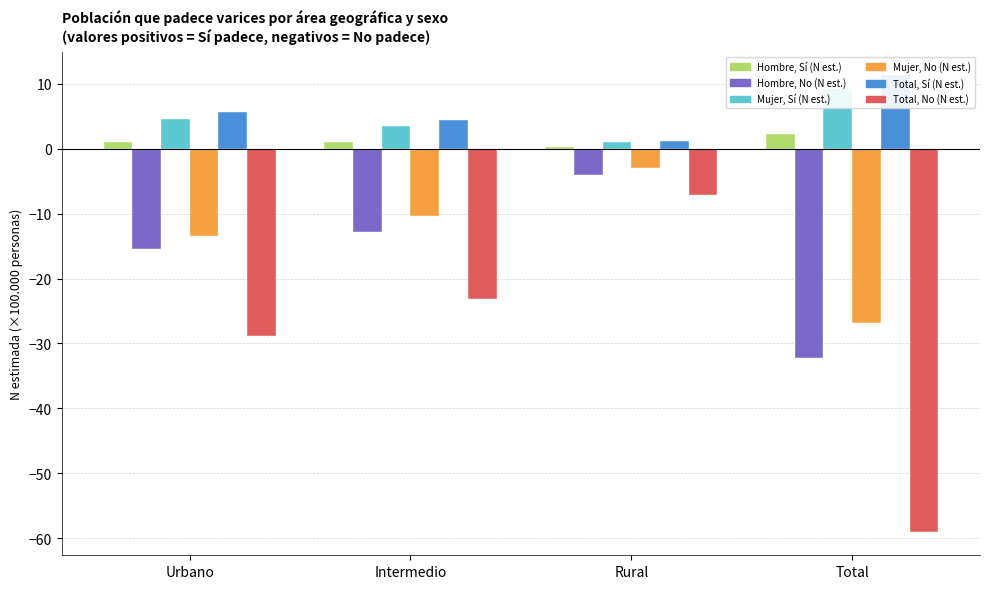

Which has a higher value, Rural or Urbano?

Urbano